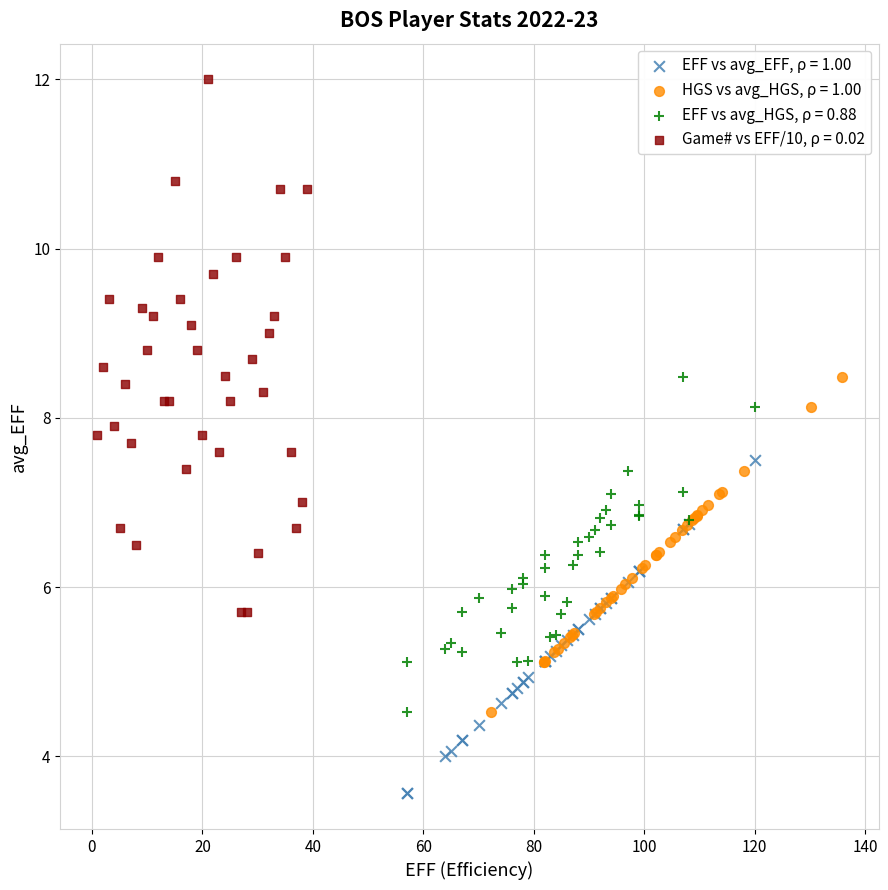

What are all the series names shown in the legend?

EFF vs avg_EFF, ρ = 1.00, HGS vs avg_HGS, ρ = 1.00, EFF vs avg_HGS, ρ = 0.88, Game# vs EFF/10, ρ = 0.02